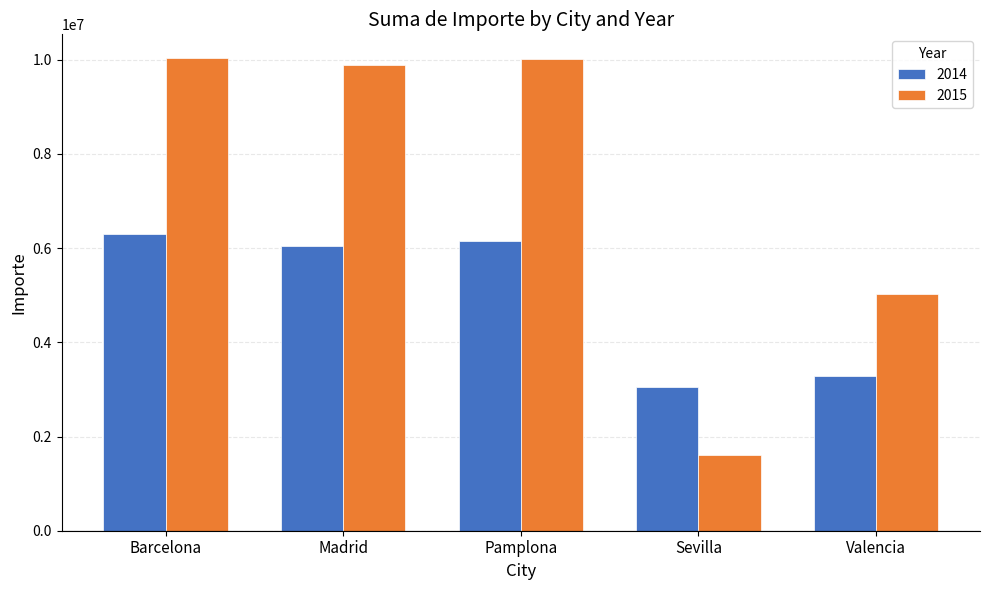

What is the value of the 2015 bar at the 3rd from the left?

10011190